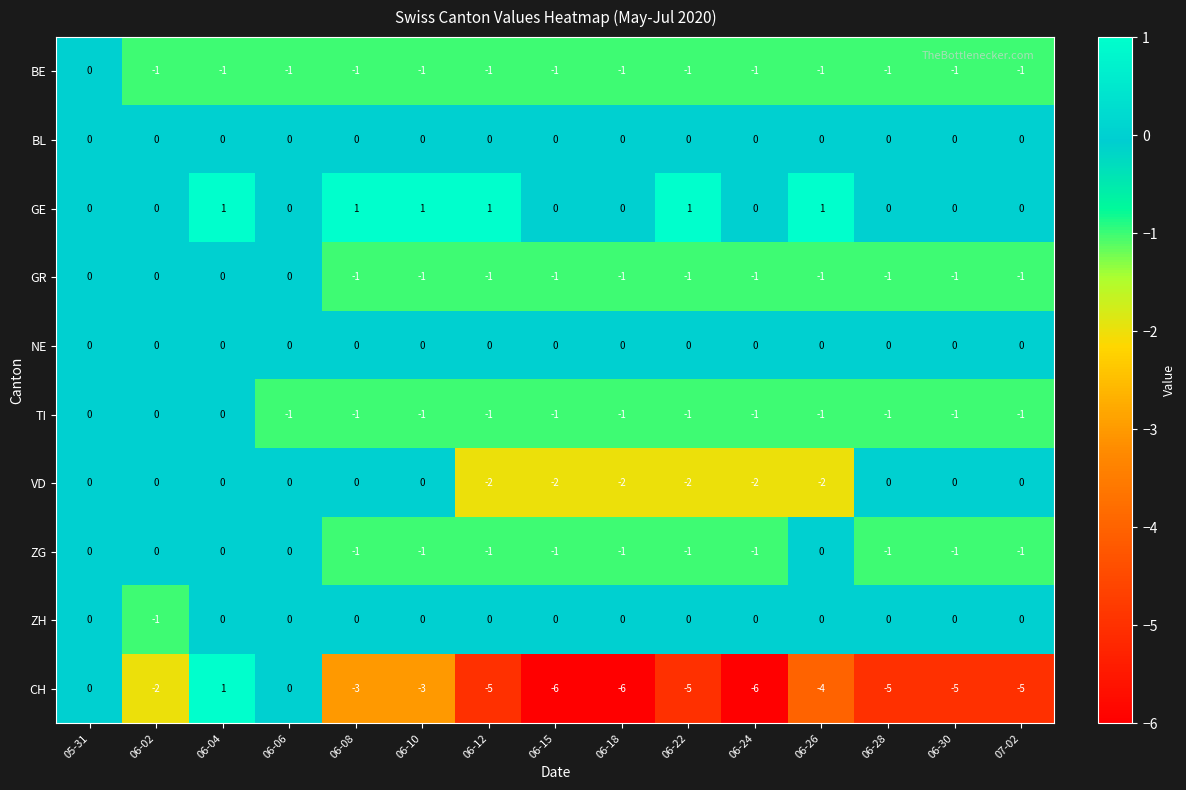

What is the average value of the CH series?

-4